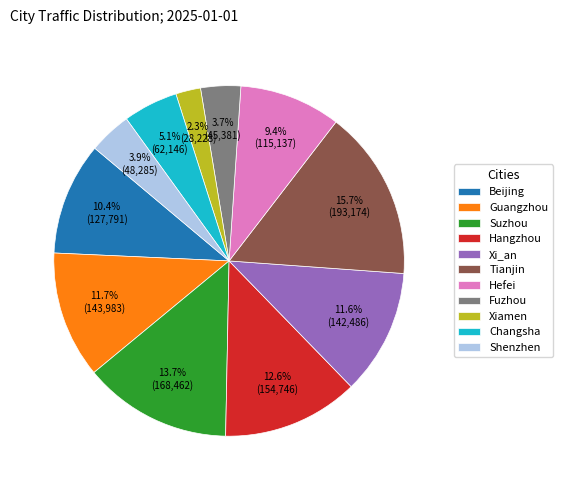

Approximately how many times larger is the value at Xi_an compared to Changsha?

2.3